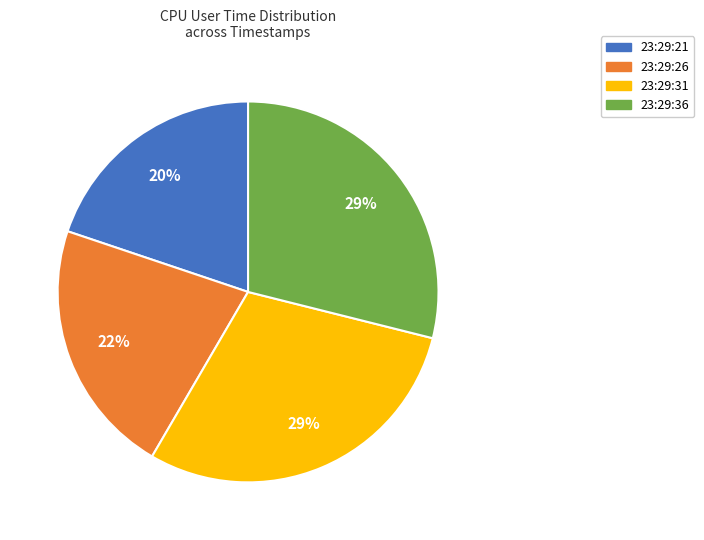

Which has a higher value, 23:29:36 or 23:29:21?

23:29:36